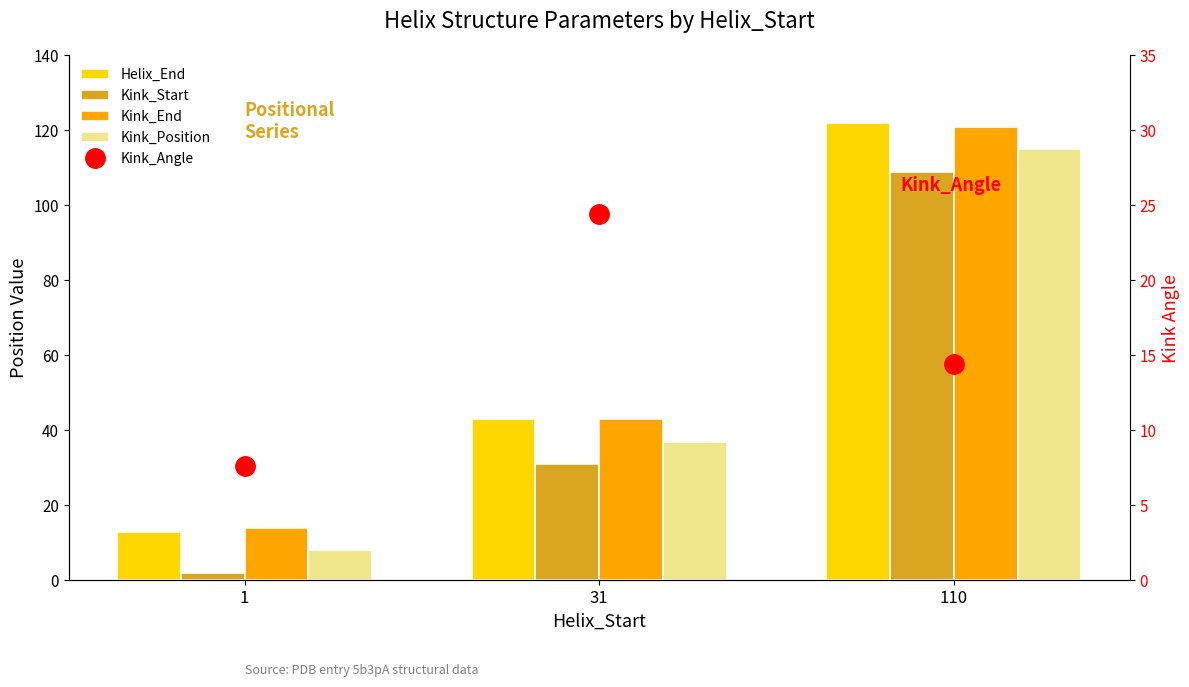

At which category is the sum across all series the highest?

110